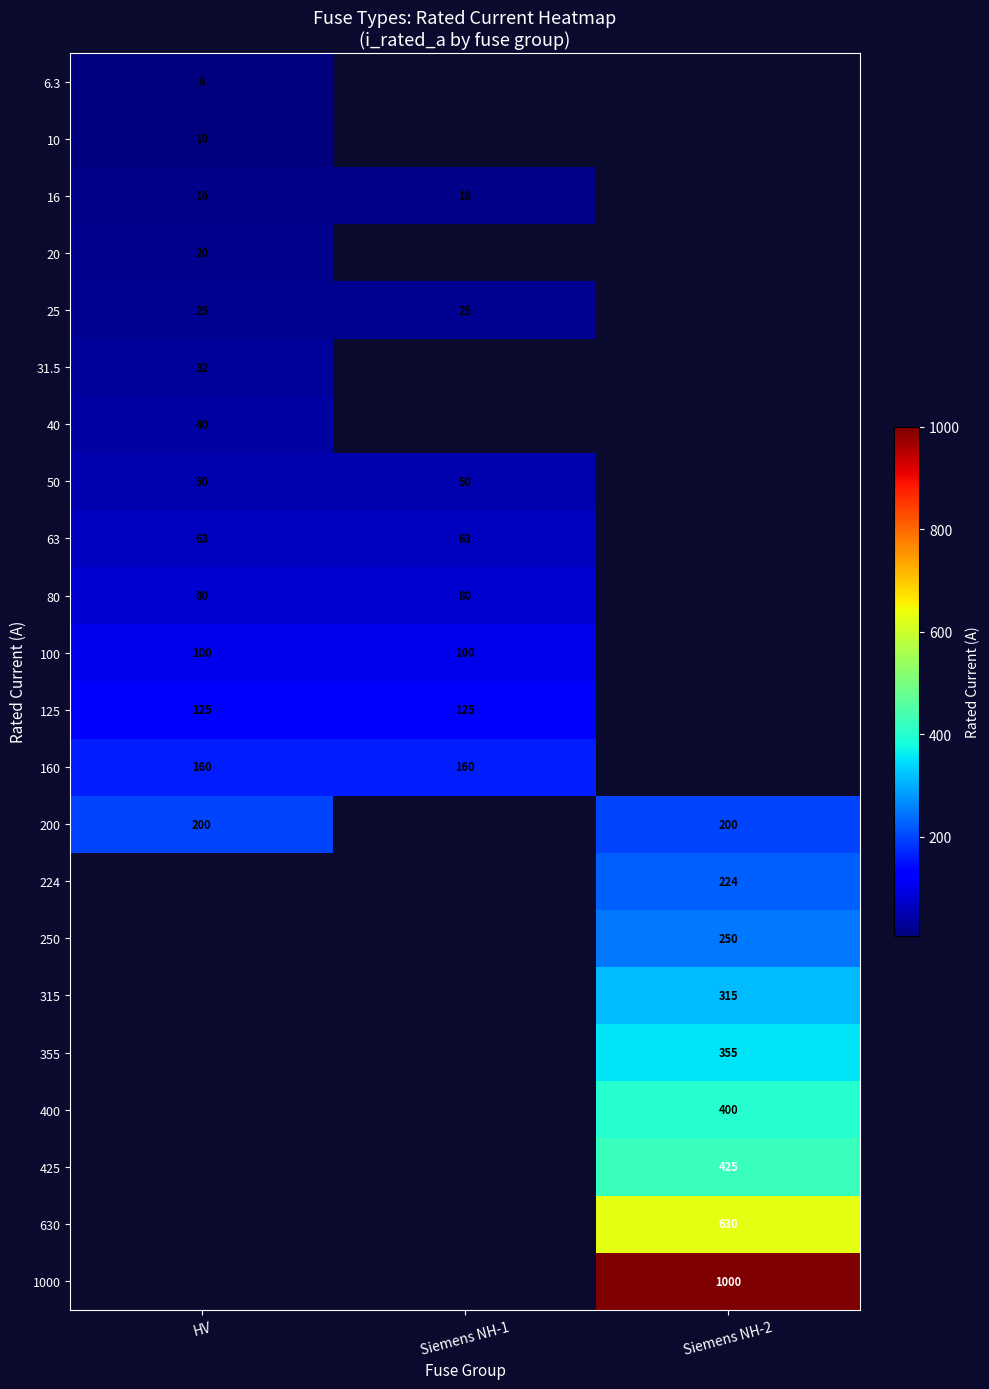

True or false: 31.5 has a value of 19.5 at HV.

False